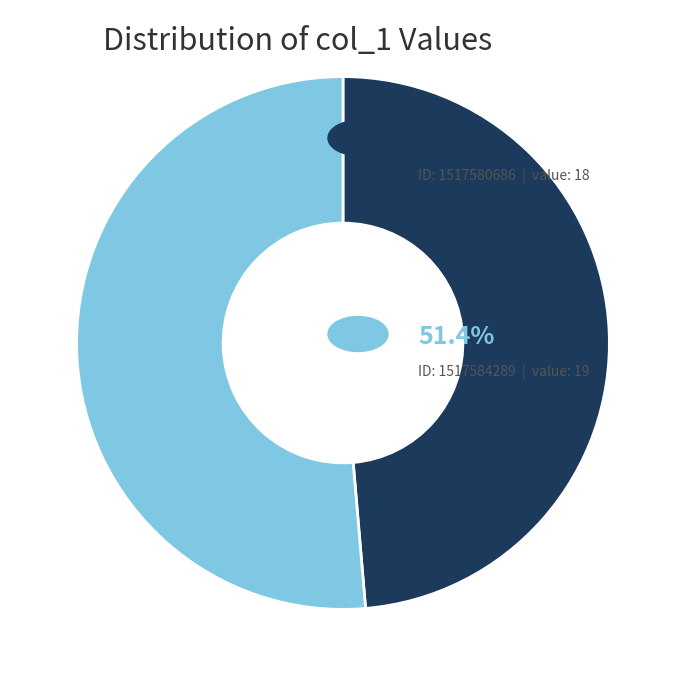

Does any single category account for the majority?

Yes